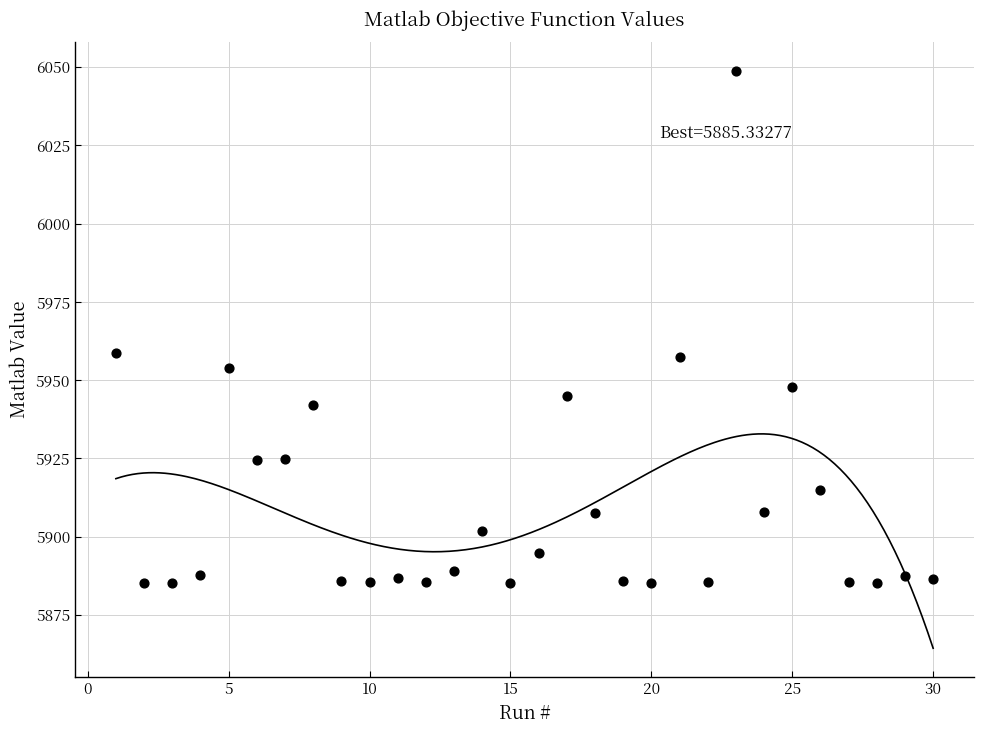

What is the range of X values (max minus min)?

29.0